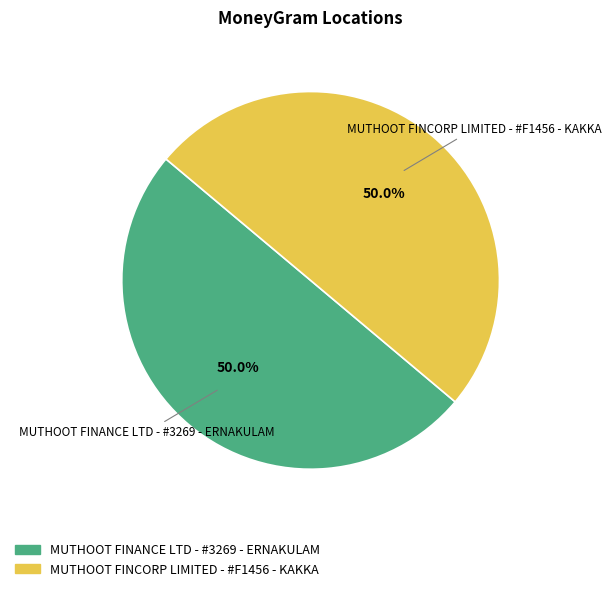

Count the number of slices in the pie.

2